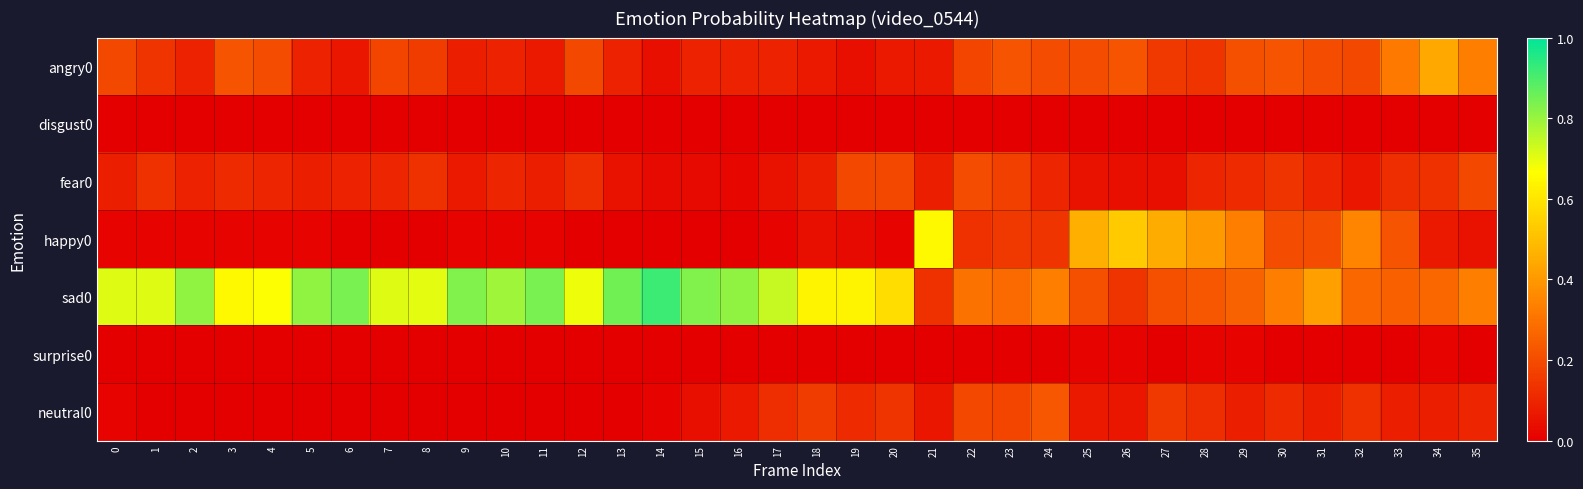

What is the spread (max minus min) of values at 9?

0.8